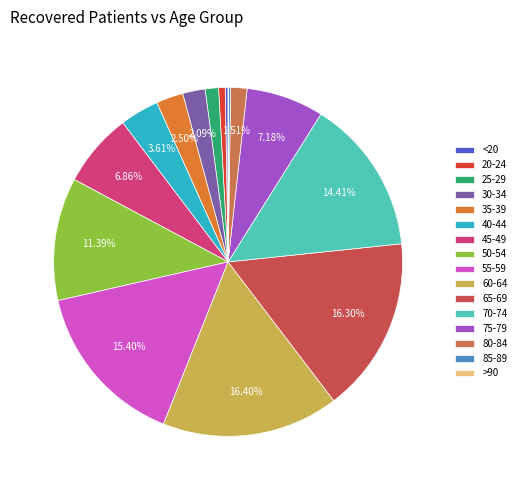

True or false: 50-54 accounts for 4% of the total.

False